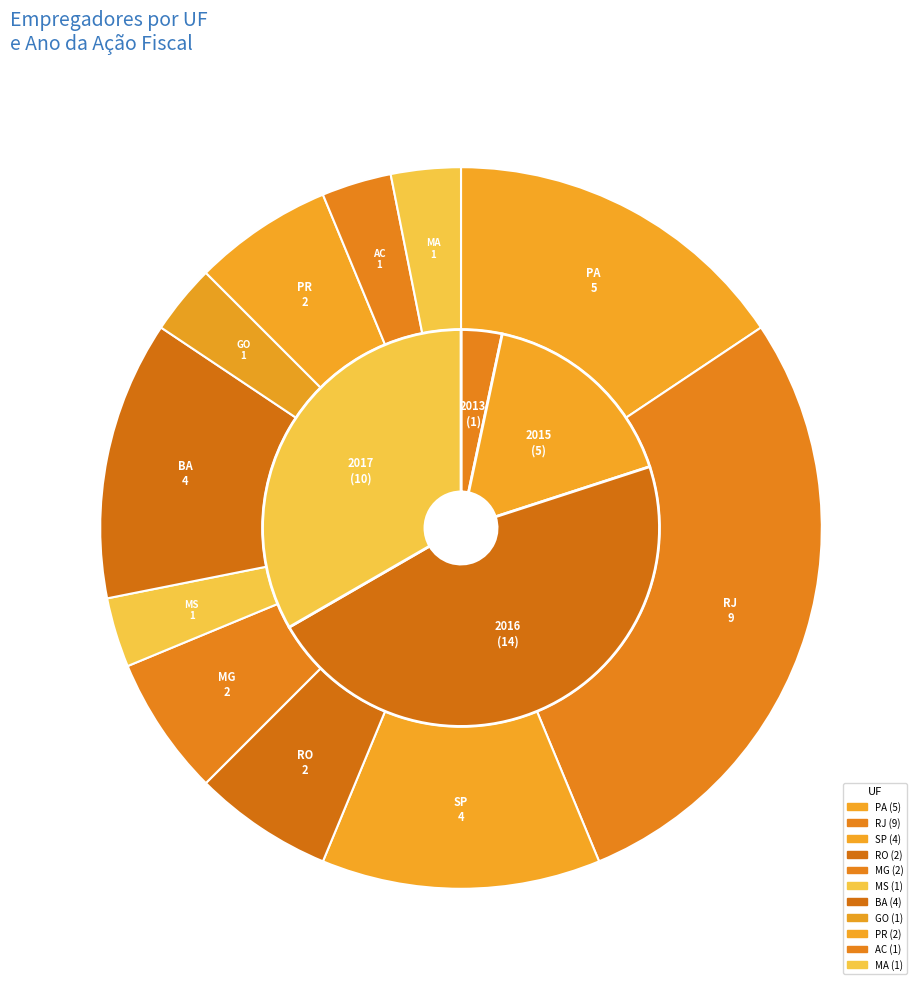

Is there any slice that represents more than half of the pie?

No